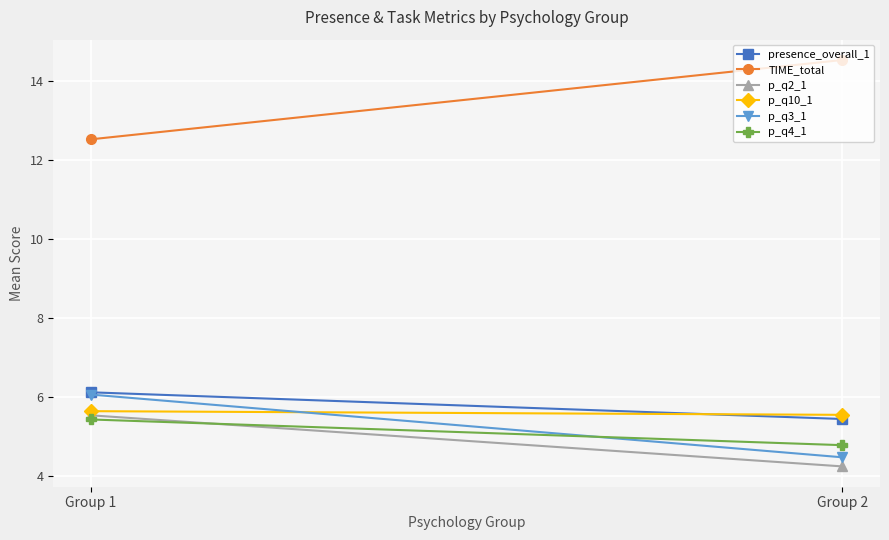

What is the value of the TIME_total point at the 1st from the left?

12.5